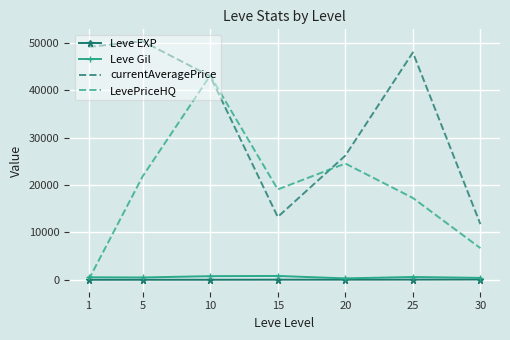

Which series has the widest spread of values?

LevePriceHQ